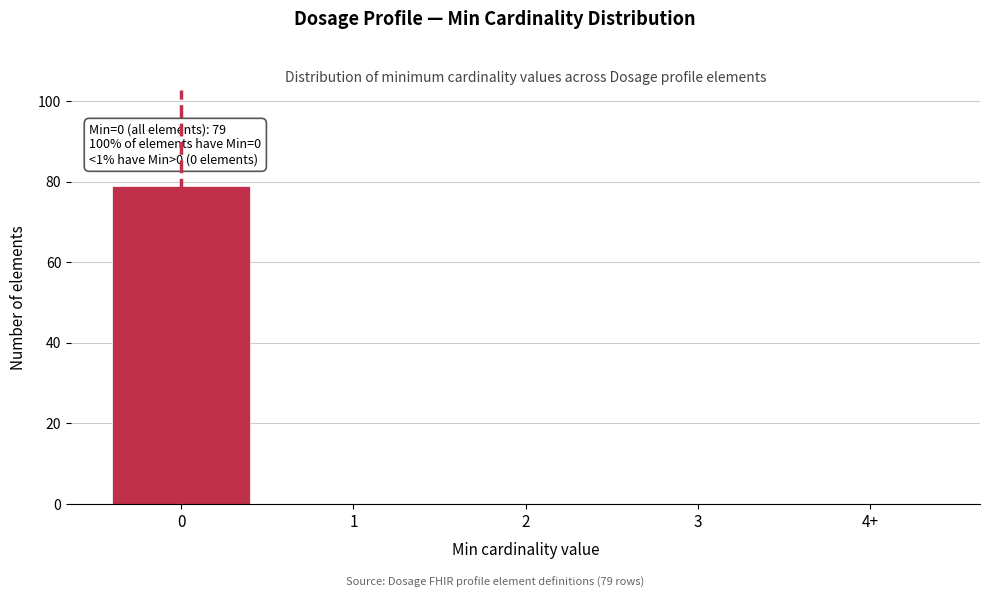

Reading left to right, what are all the values shown in this chart?

0=79	1=0	2=0	3=0	4+=0